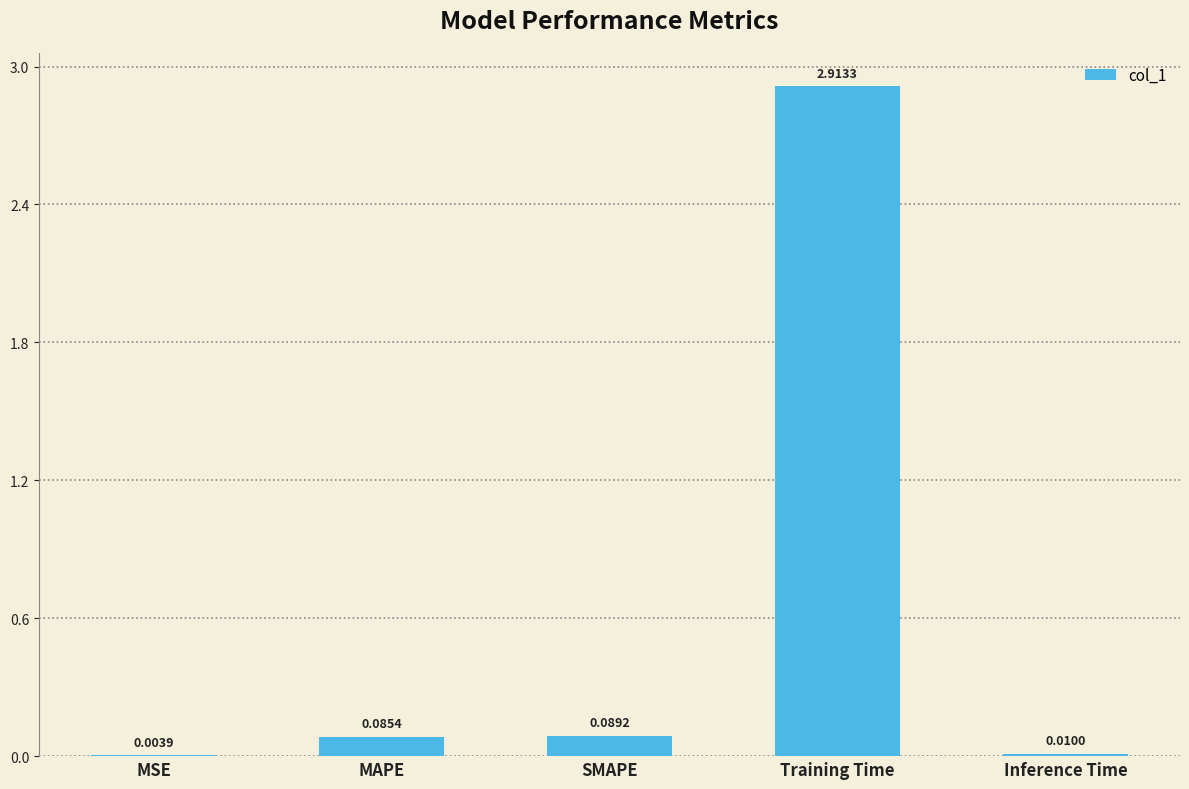

What is the sum of all values?

3.1